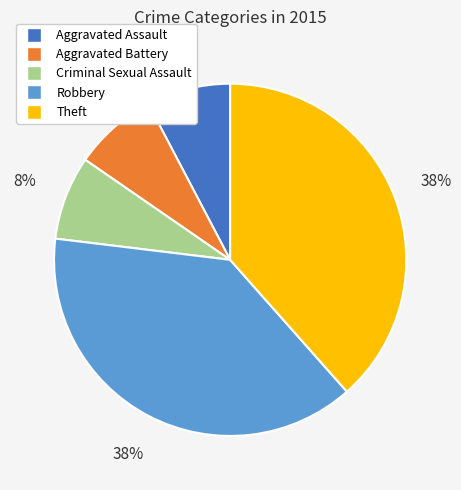

To the nearest percent, what portion does Criminal Sexual Assault represent?

8%